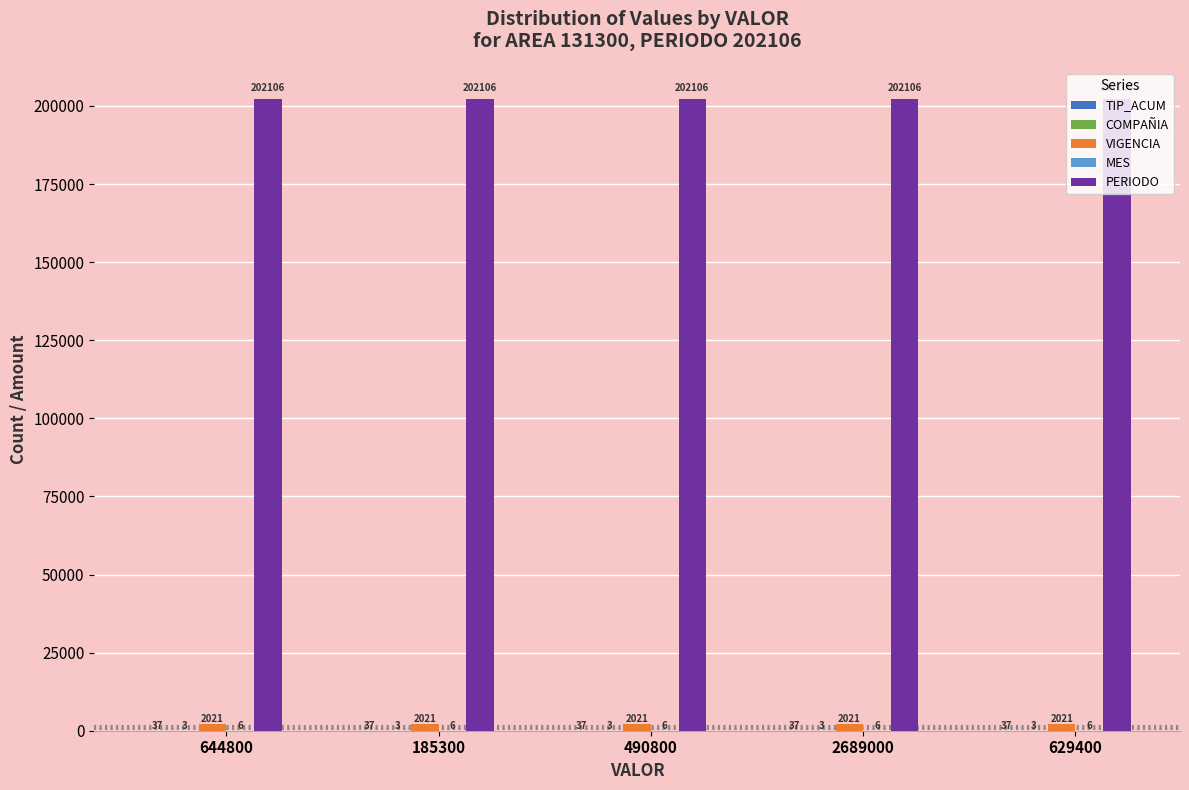

What is the total value across all series at 490800?

204173